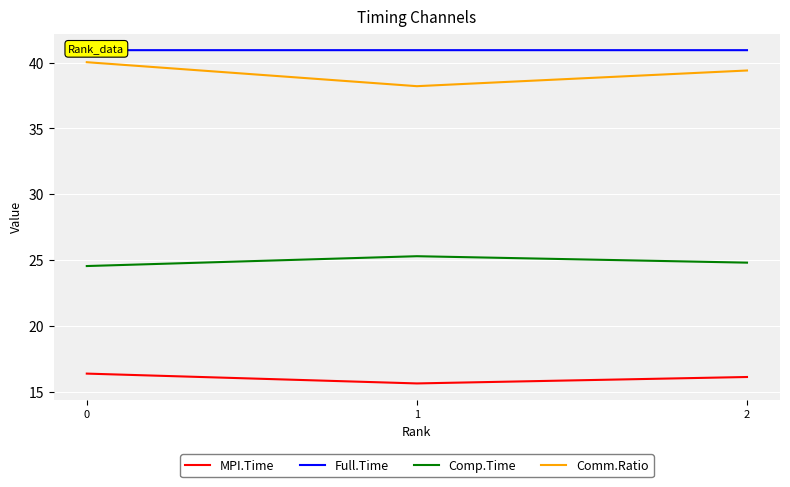

Which category has the lowest value across all series?

1